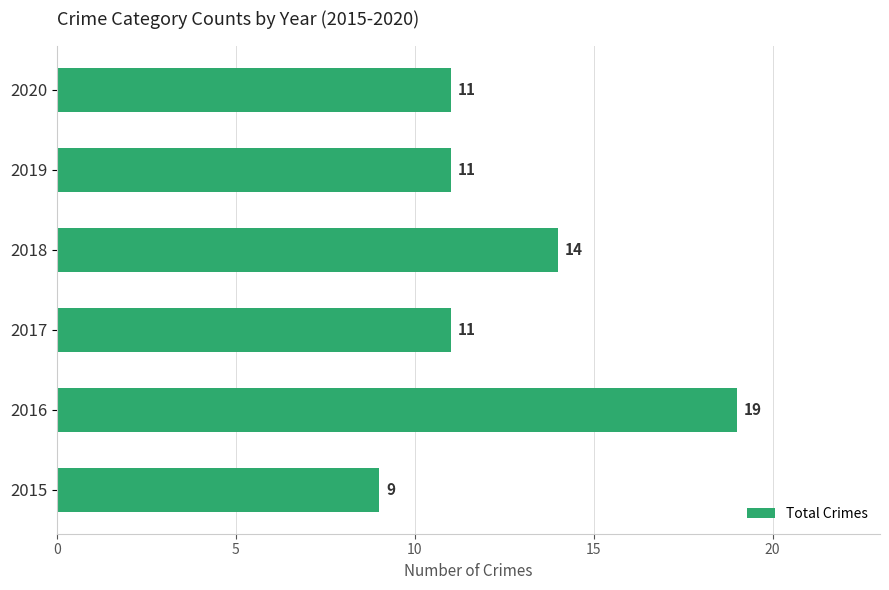

True or false: the data shows 13 at 2015.

False